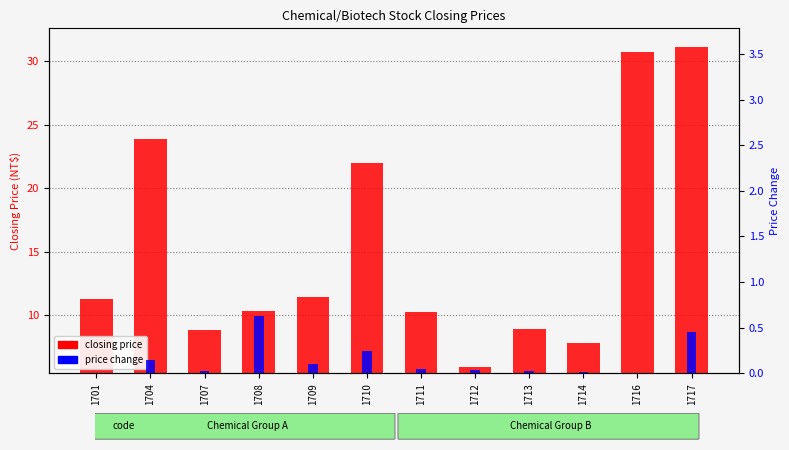

Is it true that closing price equals 5.9 at 1701?

True